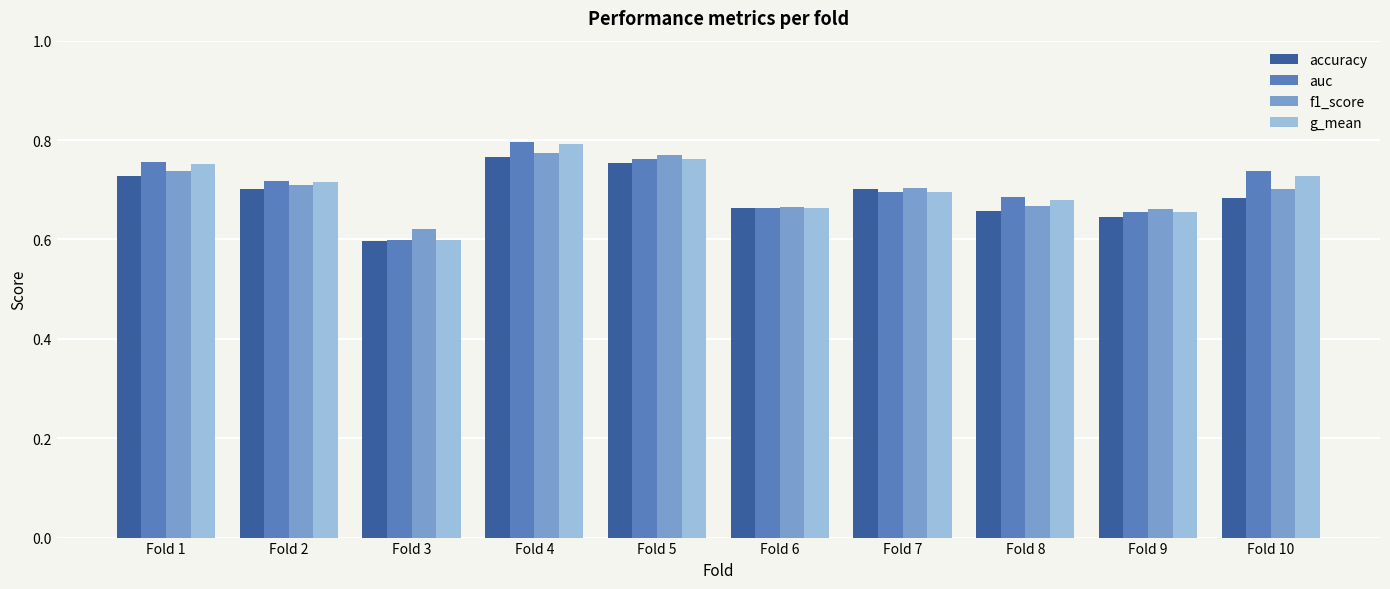

What is the difference between the second highest and second lowest values in the f1_score series?

0.1